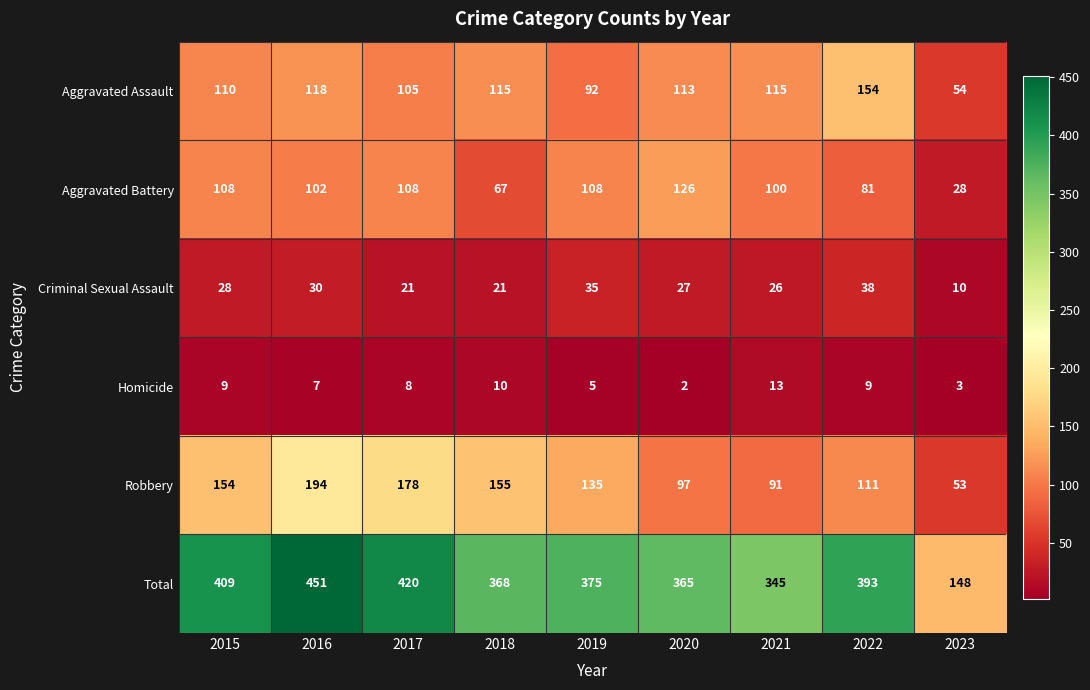

True or false: Aggravated Battery has a value of 100 at 2021.

True